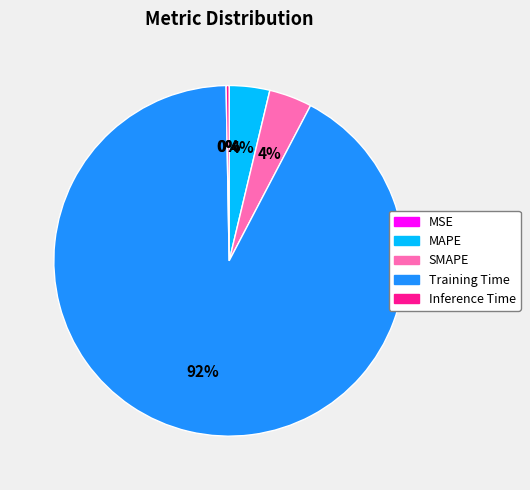

Between SMAPE and Training Time, which is larger?

Training Time